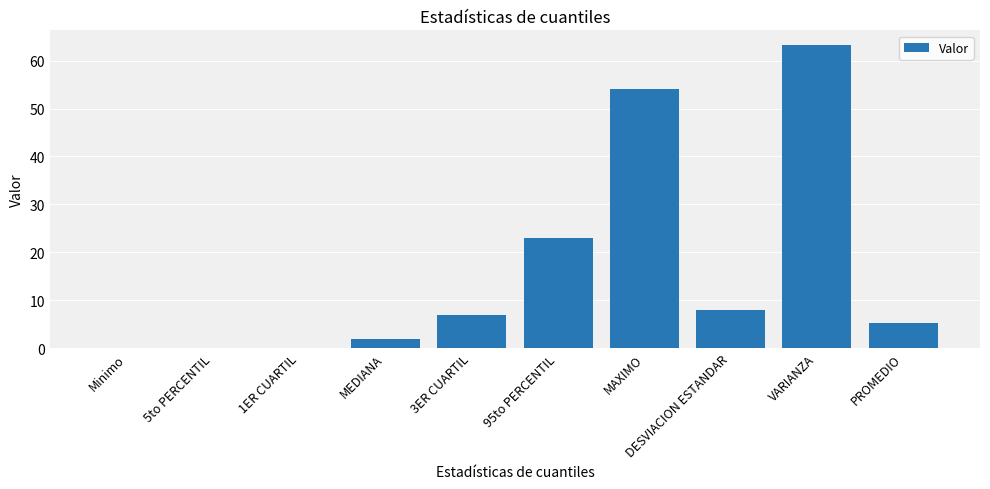

What is the average value?

16.2